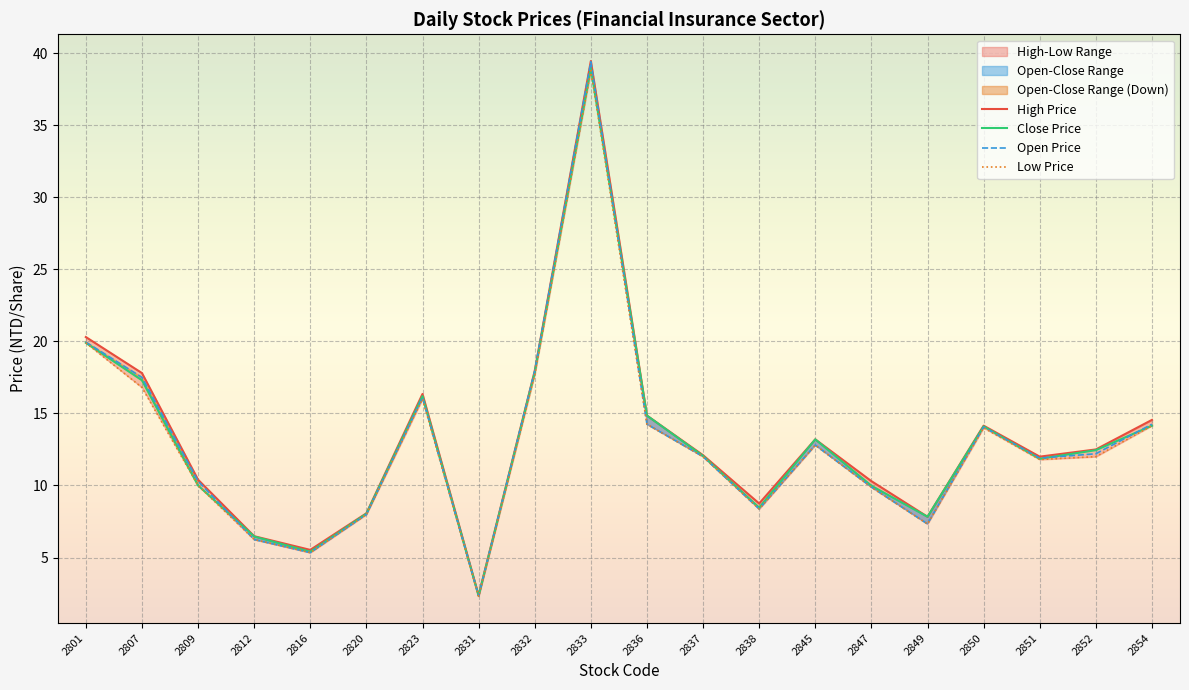

Is it true that Close Price equals 22.3 at 2836?

False